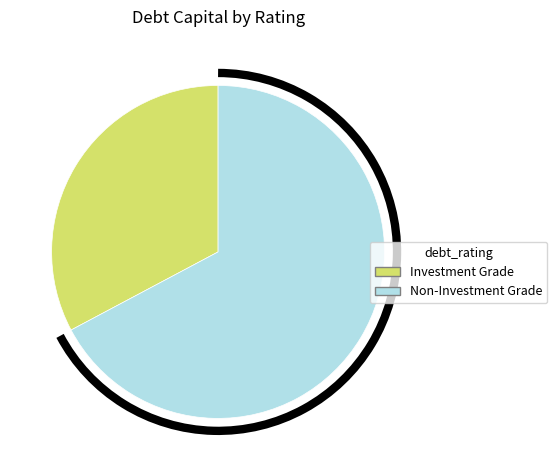

How many segments does this pie chart have?

2